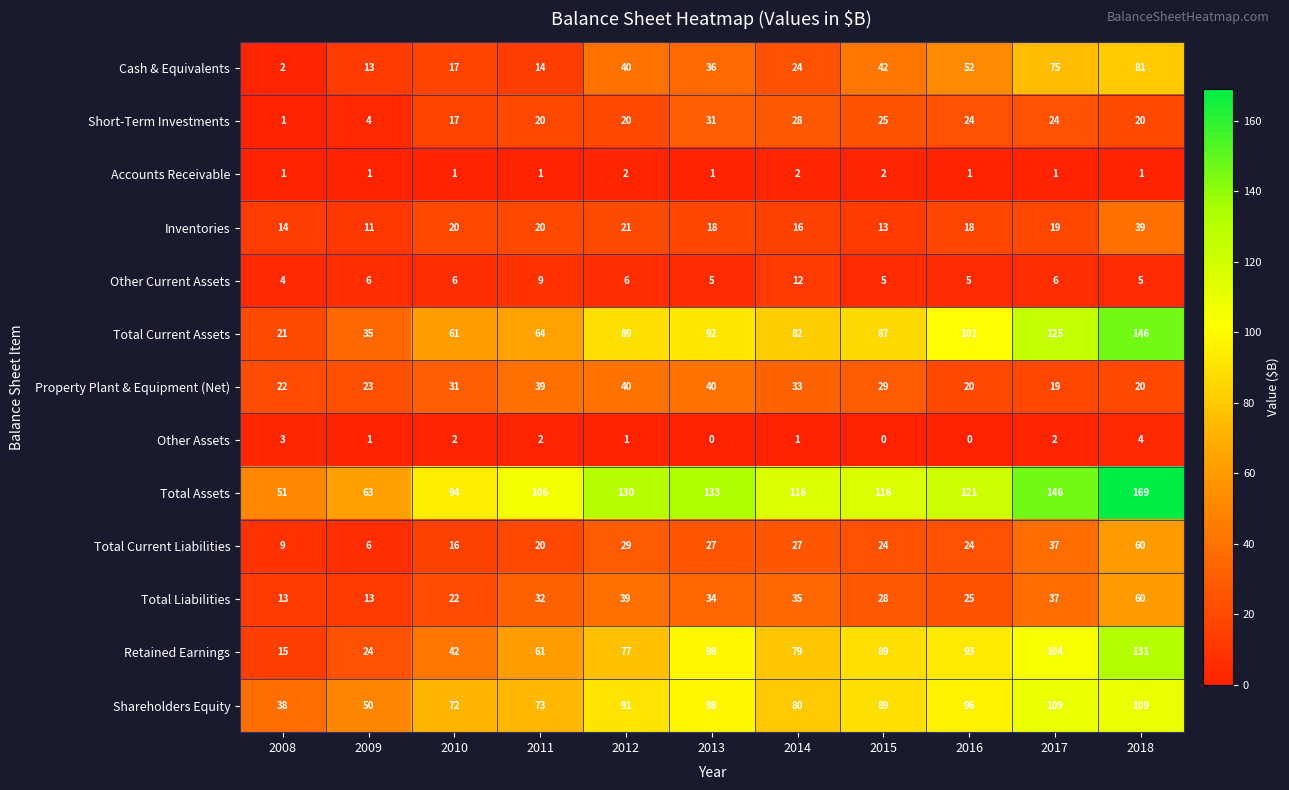

Where is Shareholders Equity nearest to the value 73?

2011